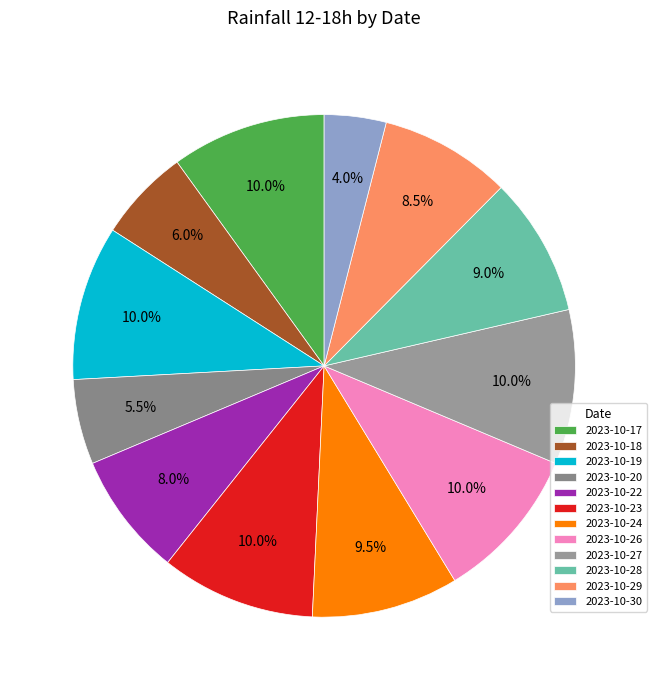

True or false: 2023-10-26 accounts for 10% of the total.

True